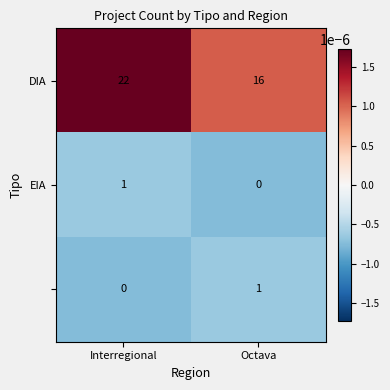

What is the difference between the highest and lowest values at Interregional?

22